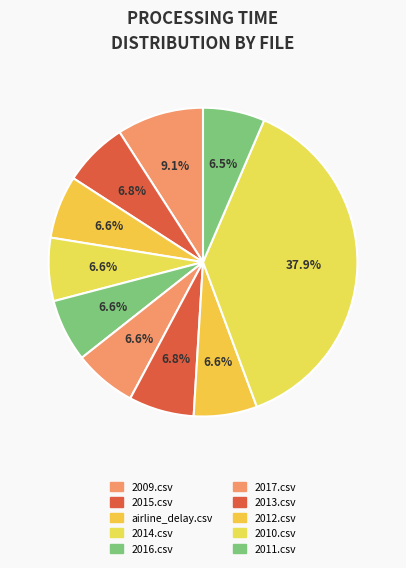

Is it true that 2012.csv is 19% of the pie?

False